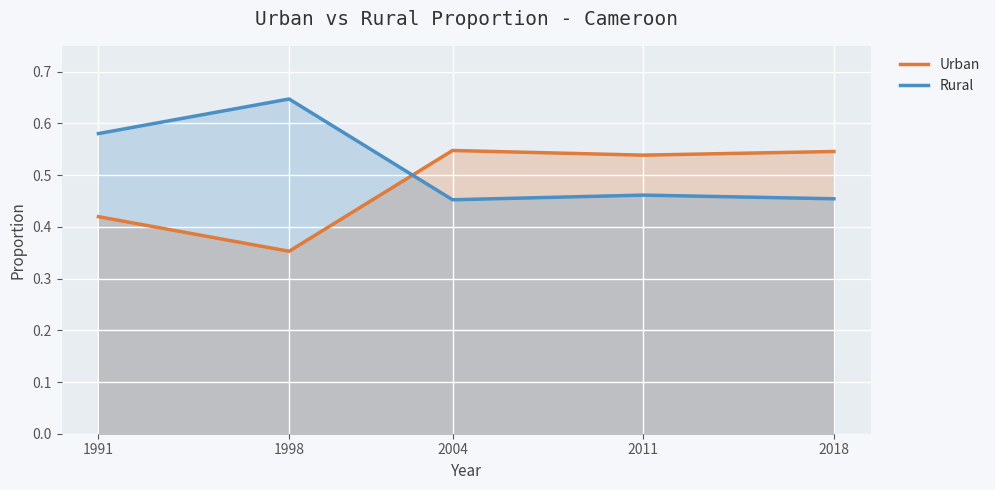

What is the total value across all series at 2018?

1.0